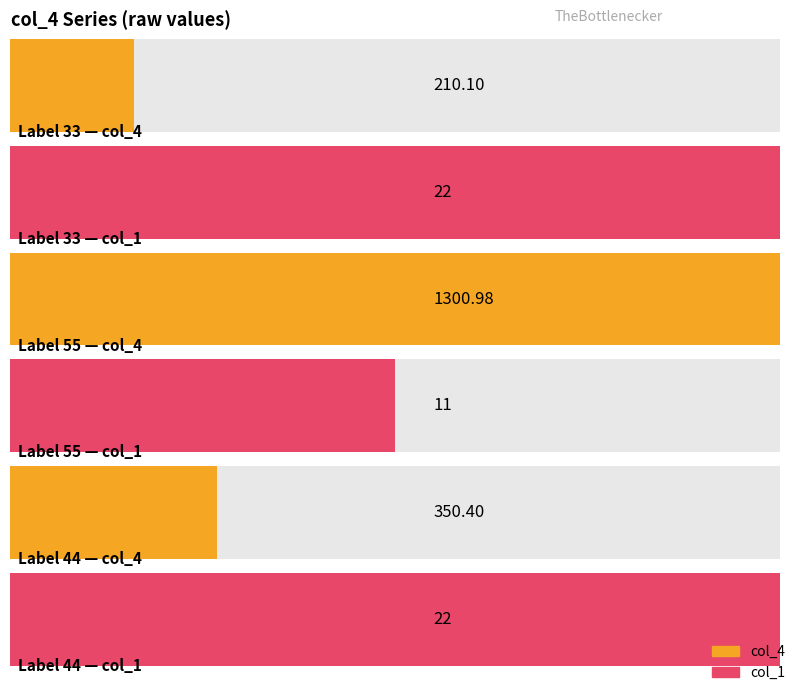

At which label is col_4 closest to 755?

44